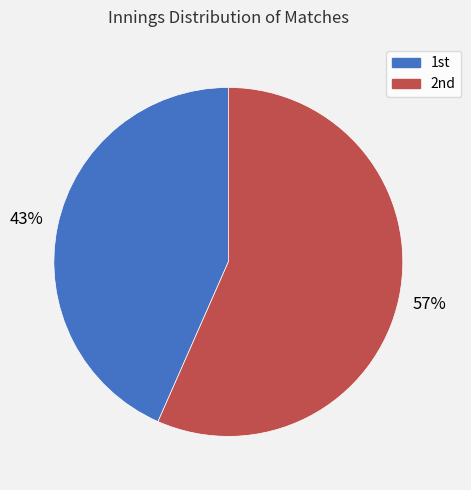

Count the number of slices in the pie.

2